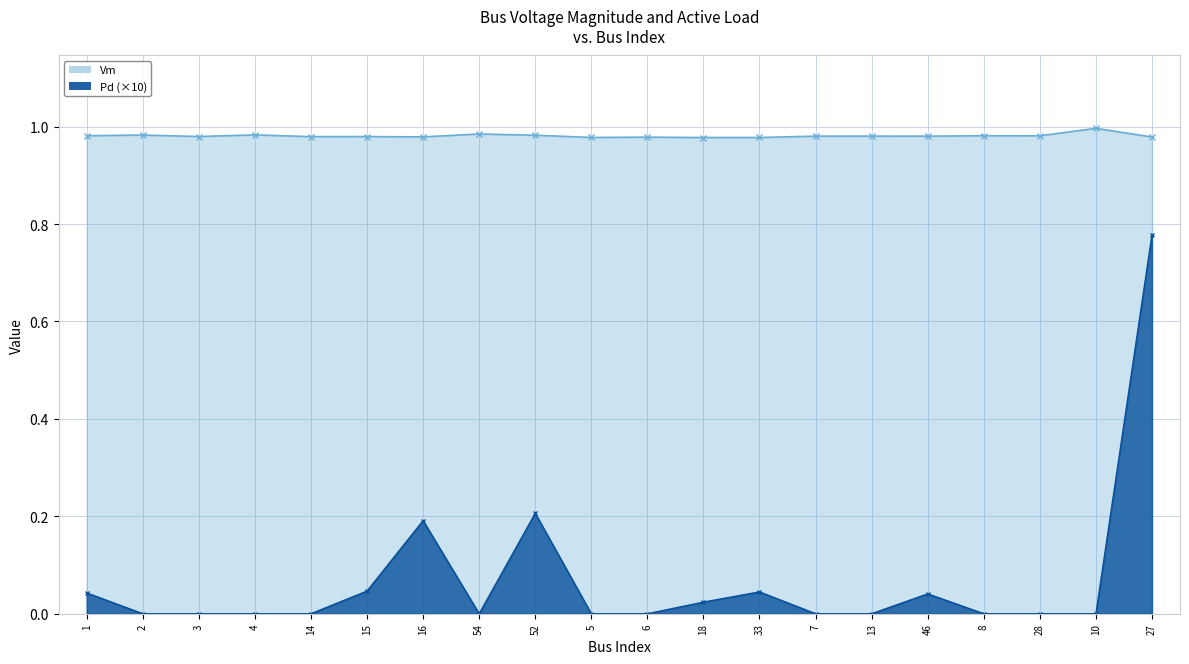

At which category does the chart reach its peak across all series?

10